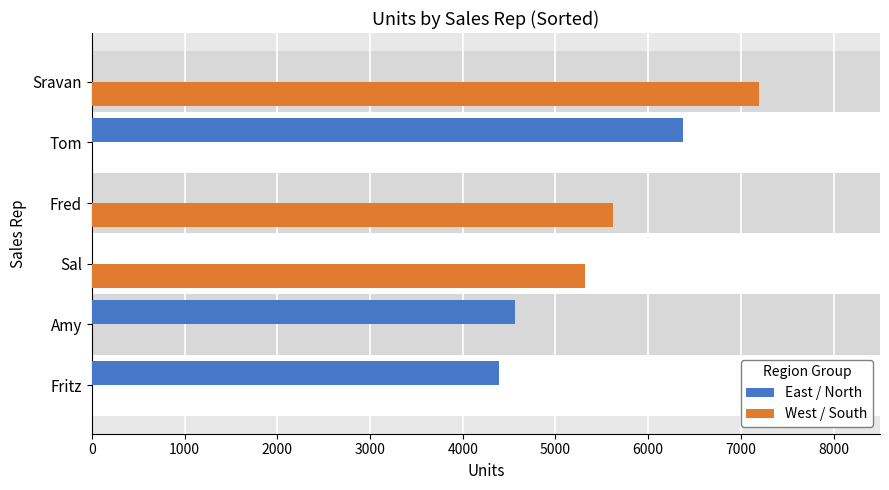

Reading left to right, list all the values displayed in this chart.

East / North: 4394	4565	6380
West / South: 5323	5619	7195